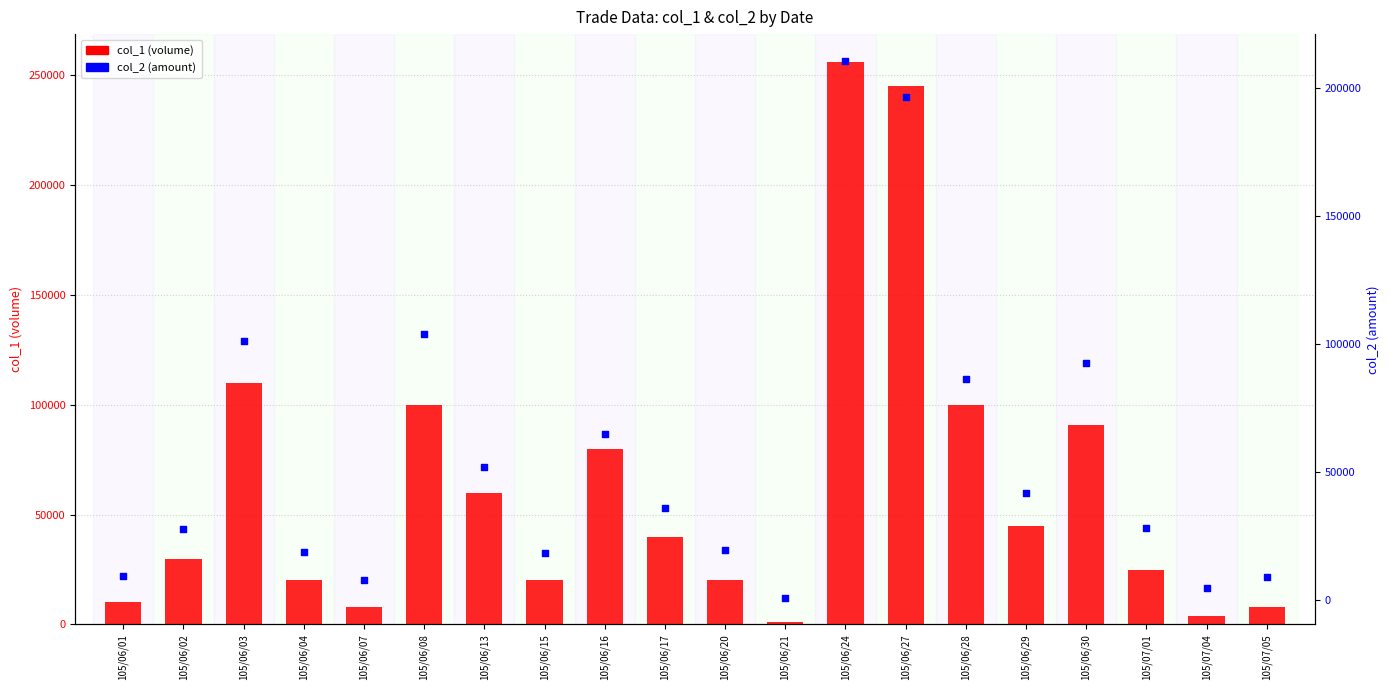

What is the total value across all series at 105/07/04?

8640